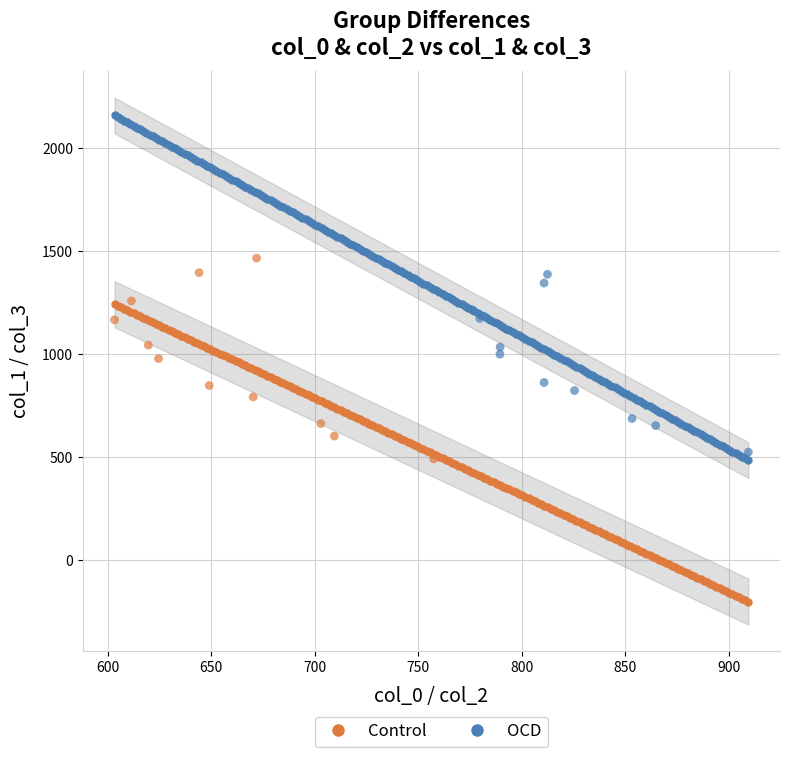

Which series has the largest Y range (max minus min)?

Control